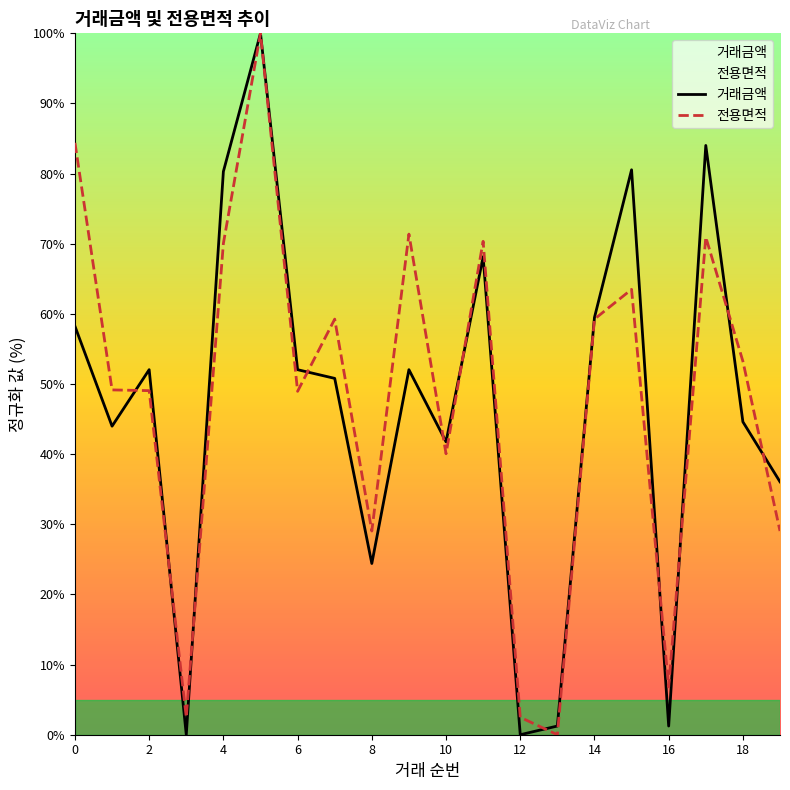

True or false: 거래금액 and 전용면적 cross at least once.

True